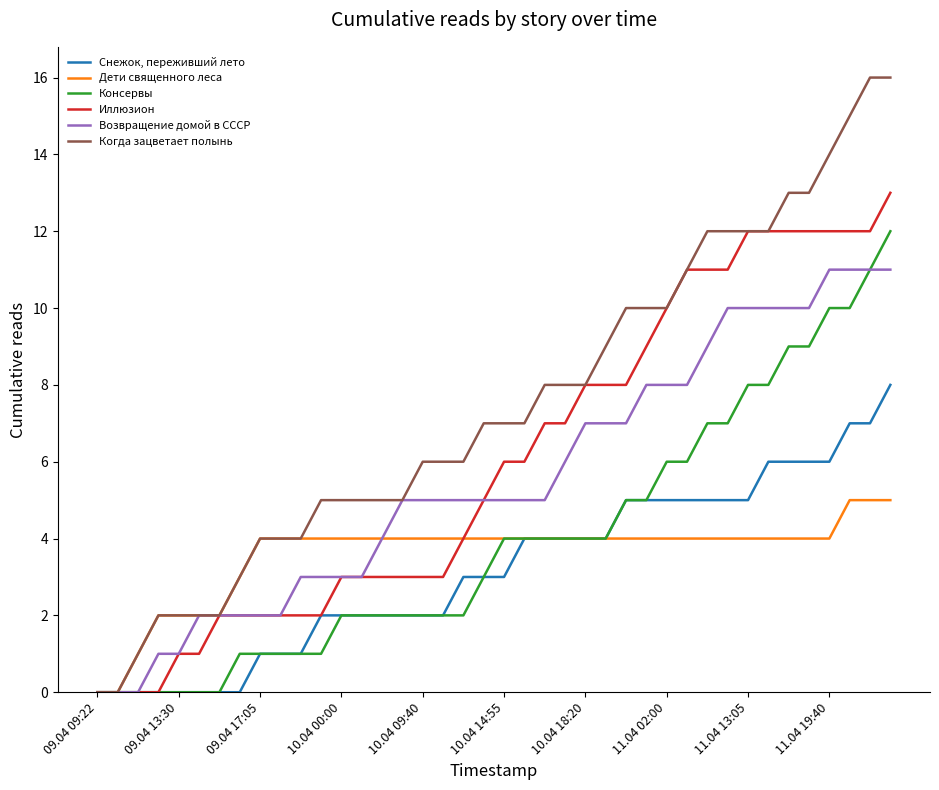

Rank the series by their maximum value, from lowest to highest.

Дети священного леса, Снежок, переживший лето, Возвращение домой в СССР, Консервы, Иллюзион, Когда зацветает полынь